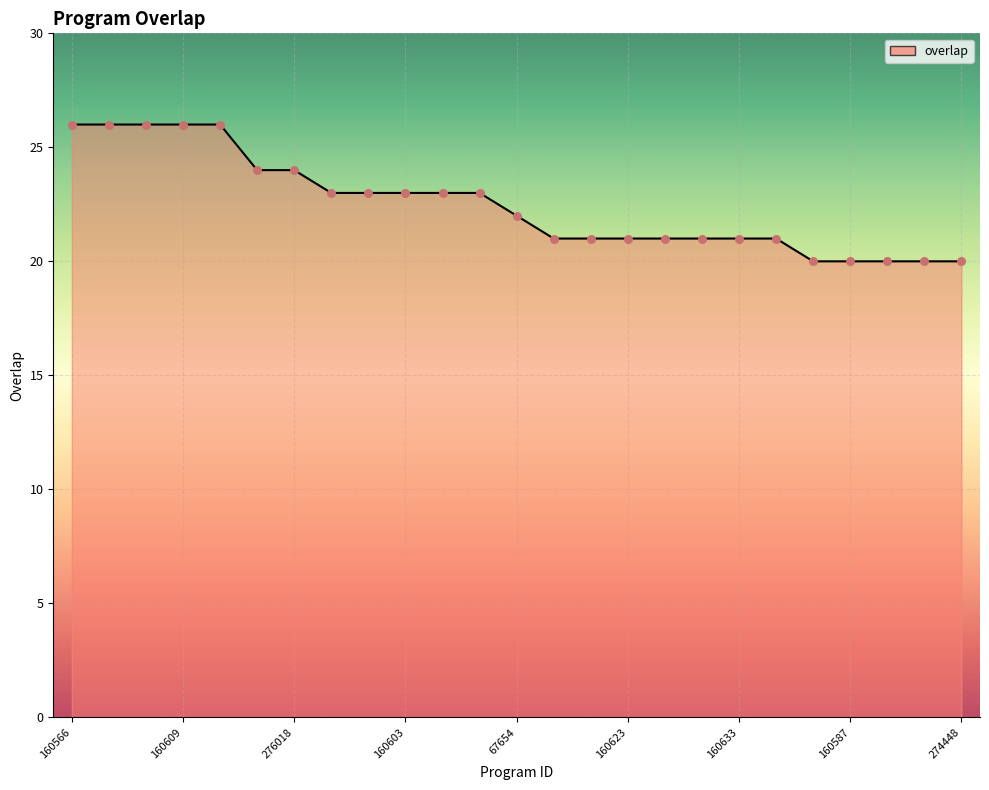

What is the difference between the maximum and minimum values?

6